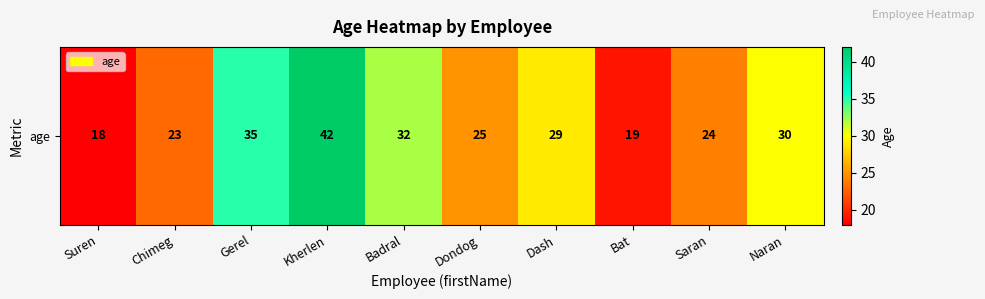

Reading left to right, what are all the values shown in this chart?

Suren=18	Chimeg=23	Gerel=35	Kherlen=42	Badral=32	Dondog=25	Dash=29	Bat=19	Saran=24	Naran=30